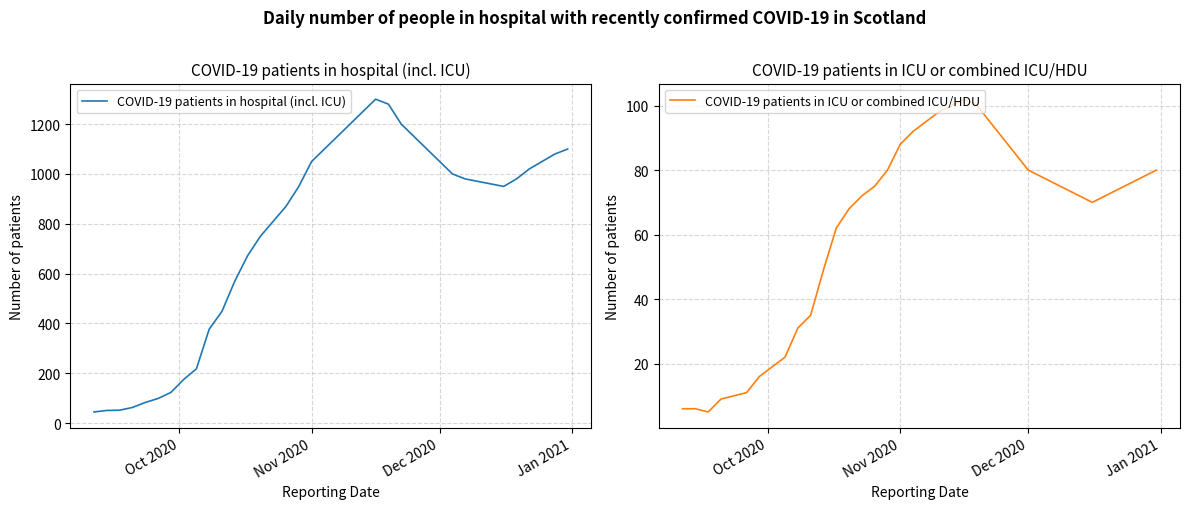

What is the minimum value for COVID-19 patients in hospital (incl. ICU)?

45